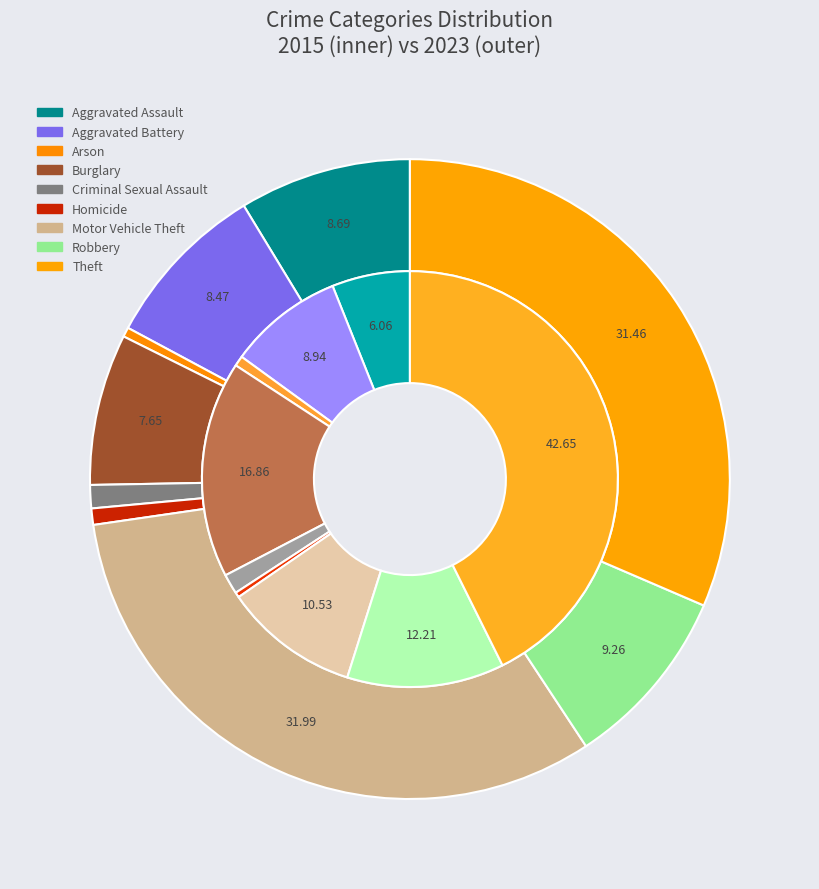

The 4 slice represents 1% of the pie. True or false?

True